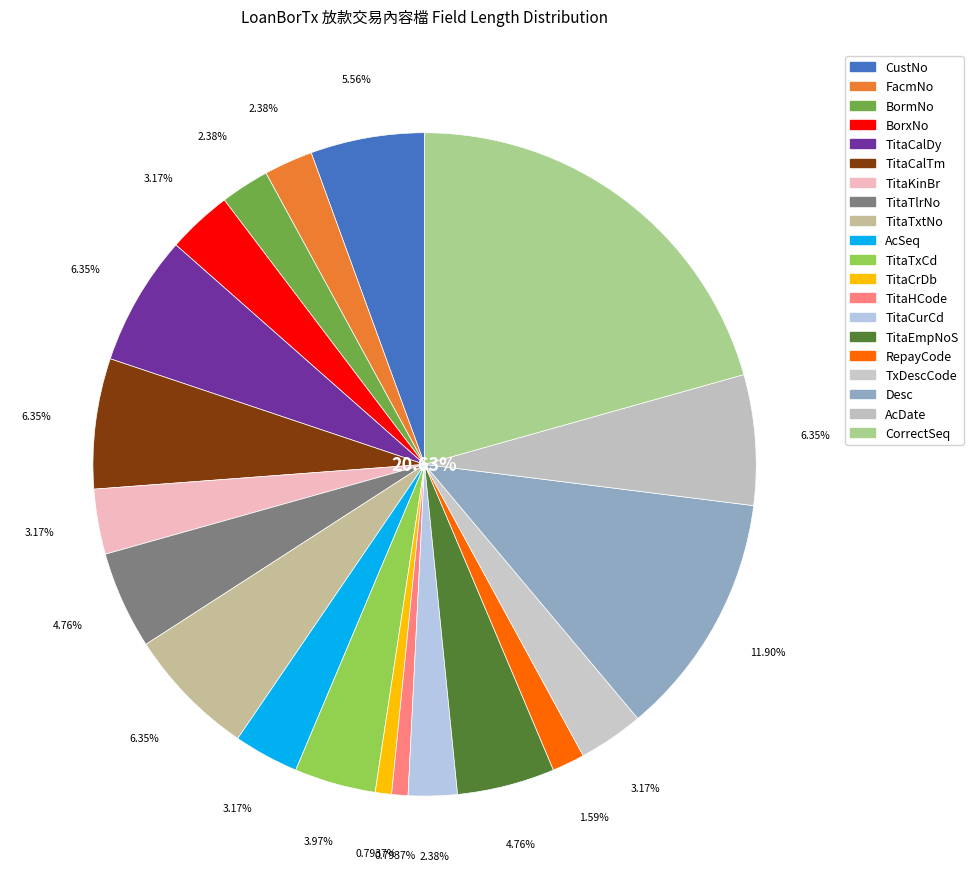

Is there a majority slice in this chart?

No